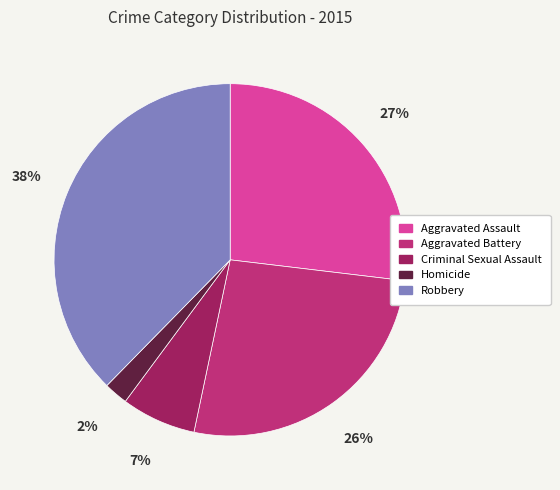

Combined, do Aggravated Assault and Robbery account for over 50%?

Yes